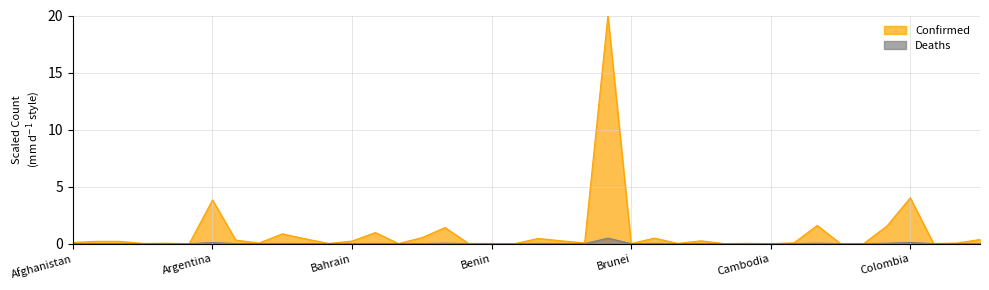

How many interior local peaks does the Deaths series have?

13